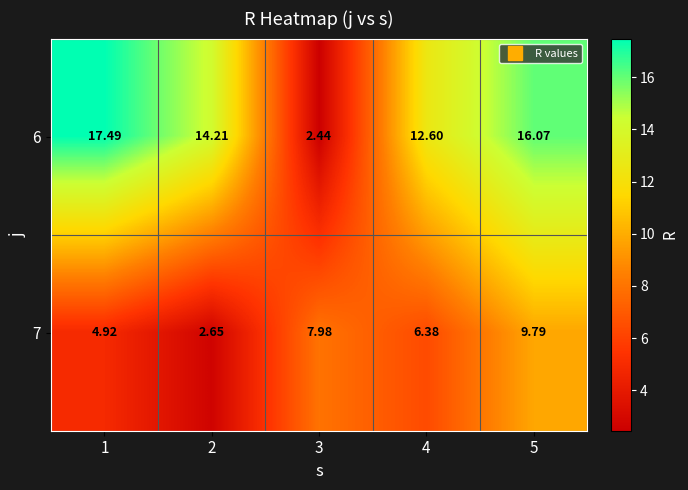

List the series in order of their overall mean, highest first.

6, 7